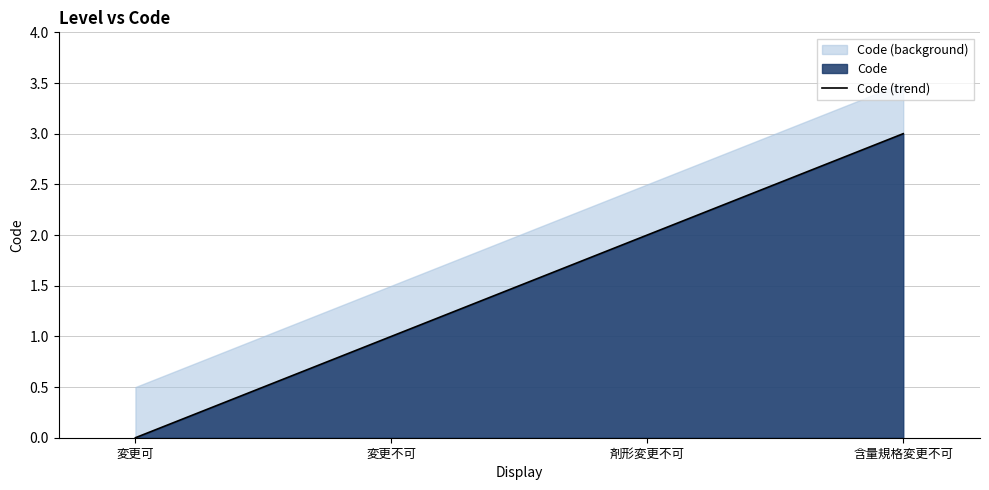

Does the chart display data point markers on the line(s)?

No